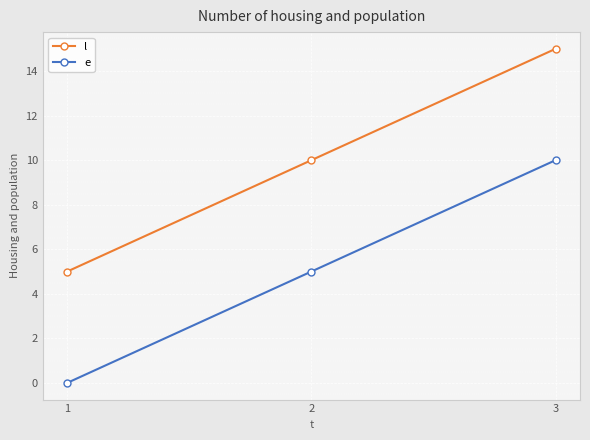

Which series has the largest total across all categories?

l